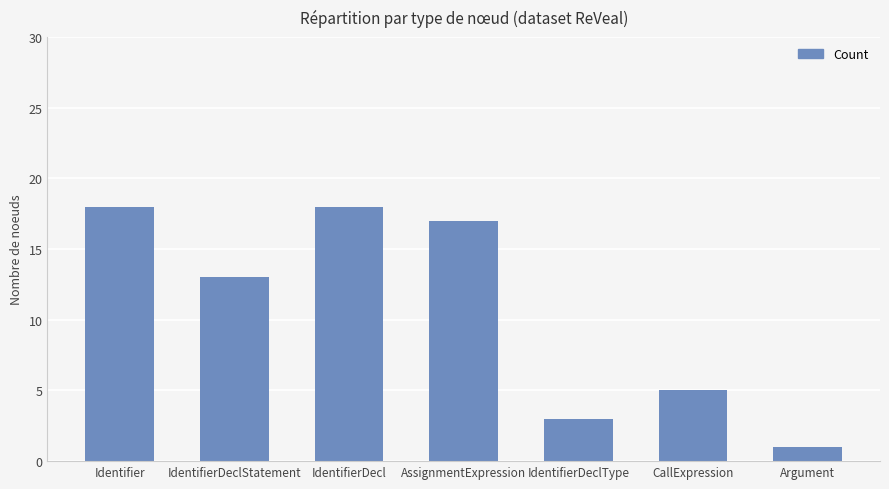

How many data points does each series have?

7